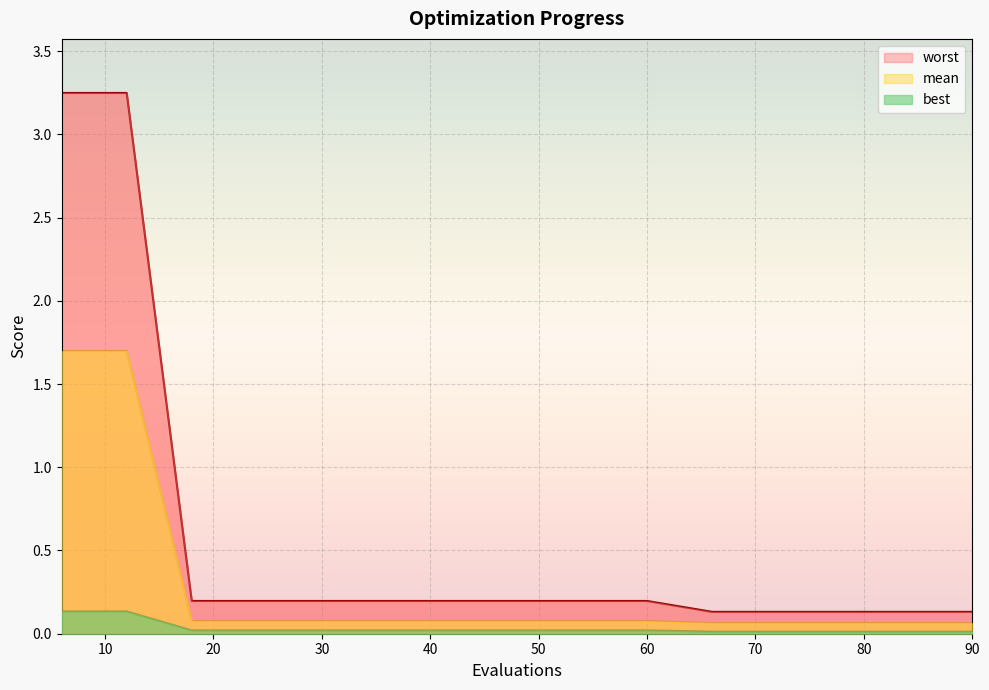

True or false: best has a value of 0.0 at 24.

True